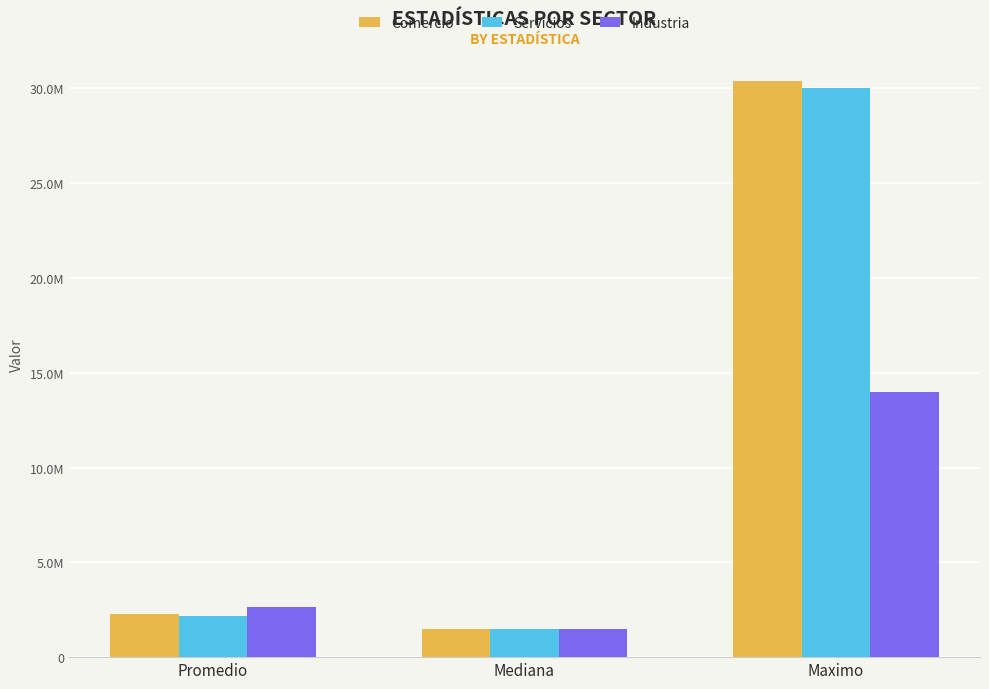

Between Promedio and Mediana, which series saw the biggest shift?

Industria